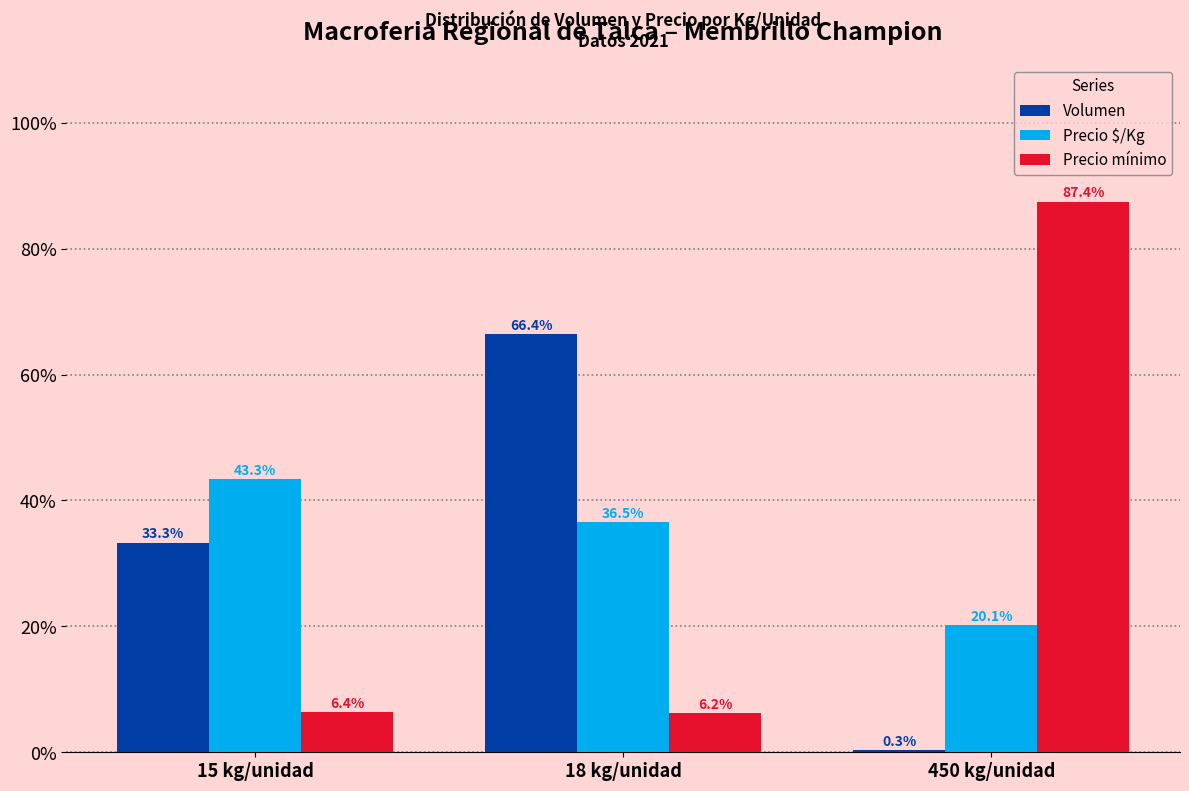

What is the maximum value for Precio mínimo?

87.4